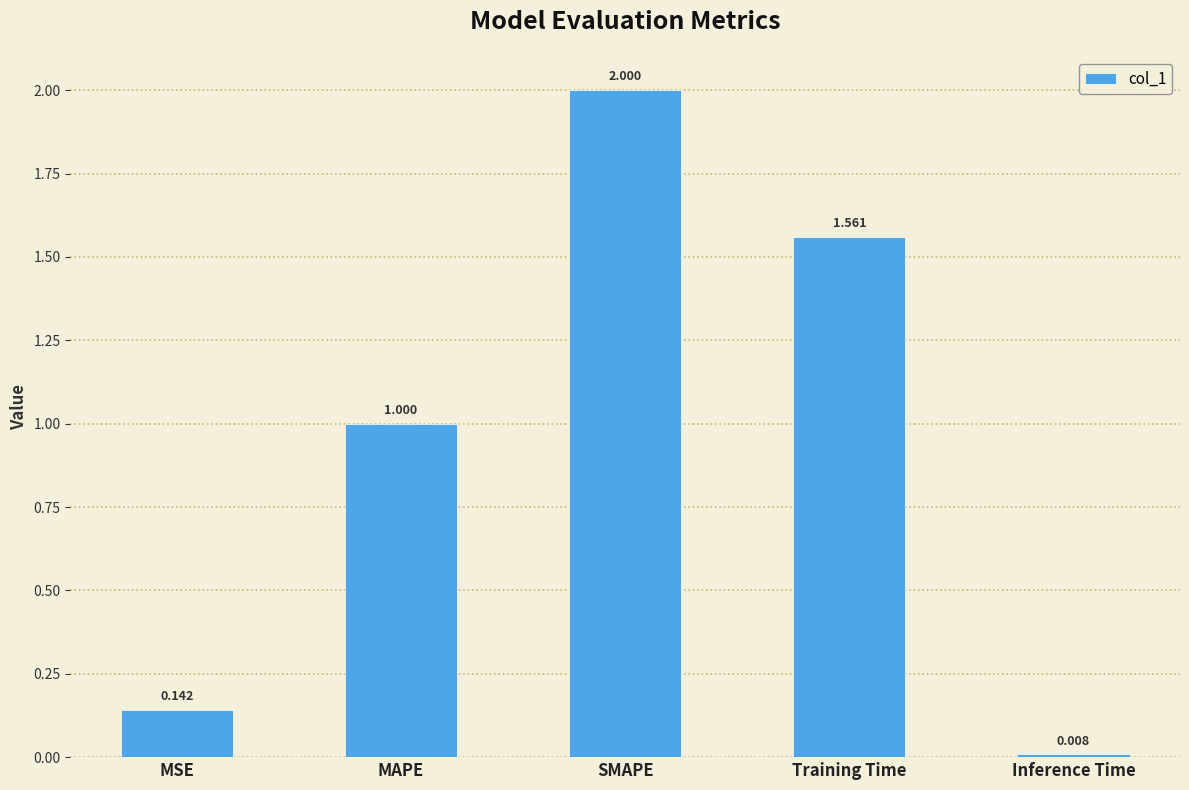

What is the greatest value displayed?

2.0